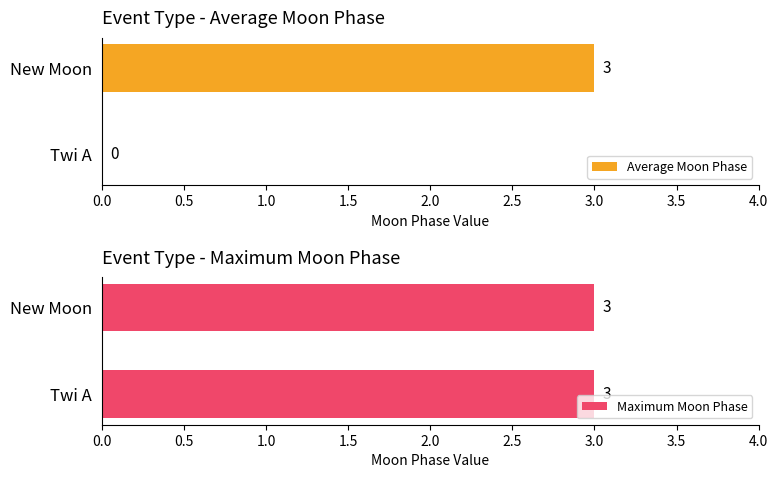

Is it true that Average Moon Phase equals 1.4 at Twi A?

False